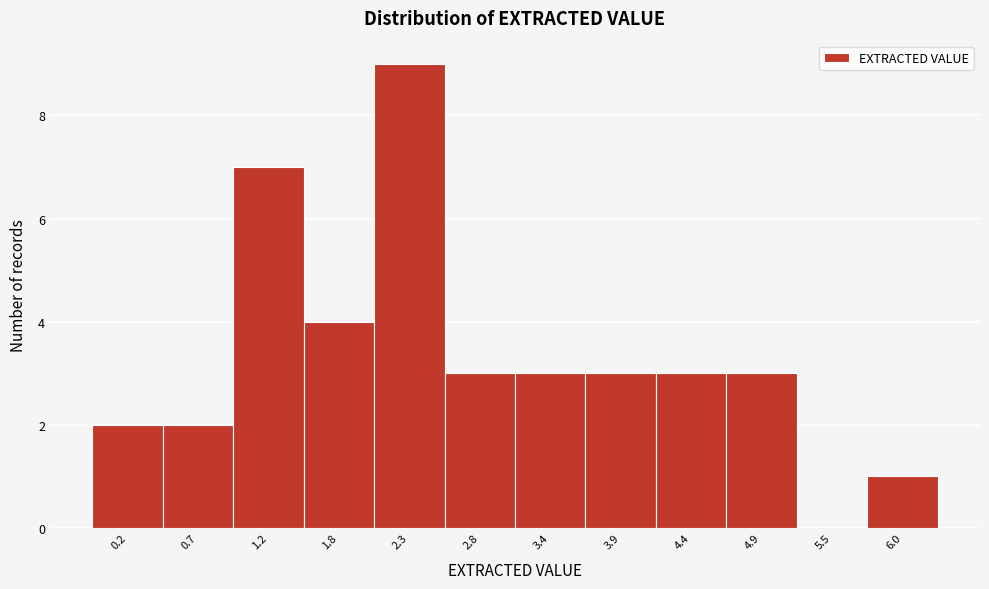

Reading right to left, transcribe all the data shown in this chart.

6.0=1	5.5=0	4.9=3	4.4=3	3.9=3	3.4=3	2.8=3	2.3=9	1.8=4	1.2=7	0.7=2	0.2=2